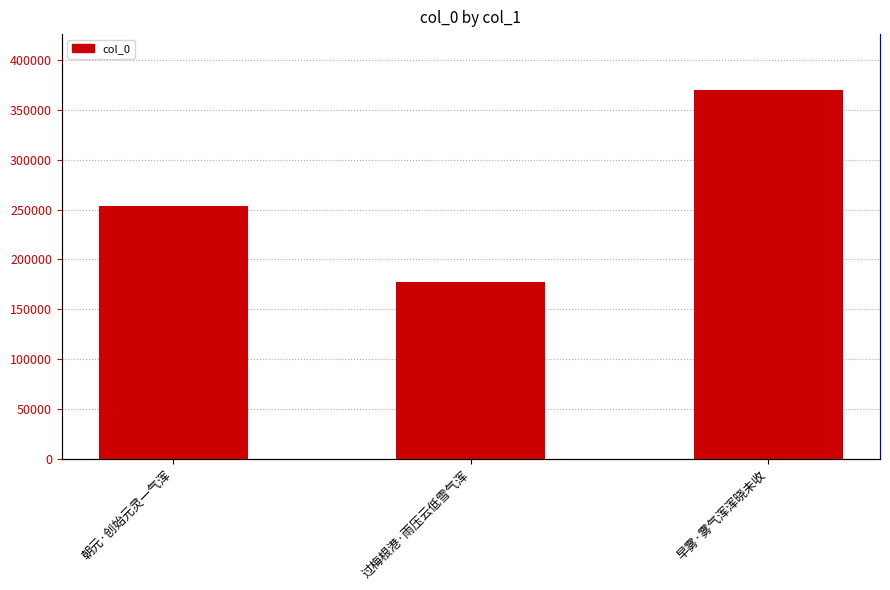

What is the sum of the values at 早雾·雾气浑浑晓未收 and 朝元·创始元灵一气浑?

624560